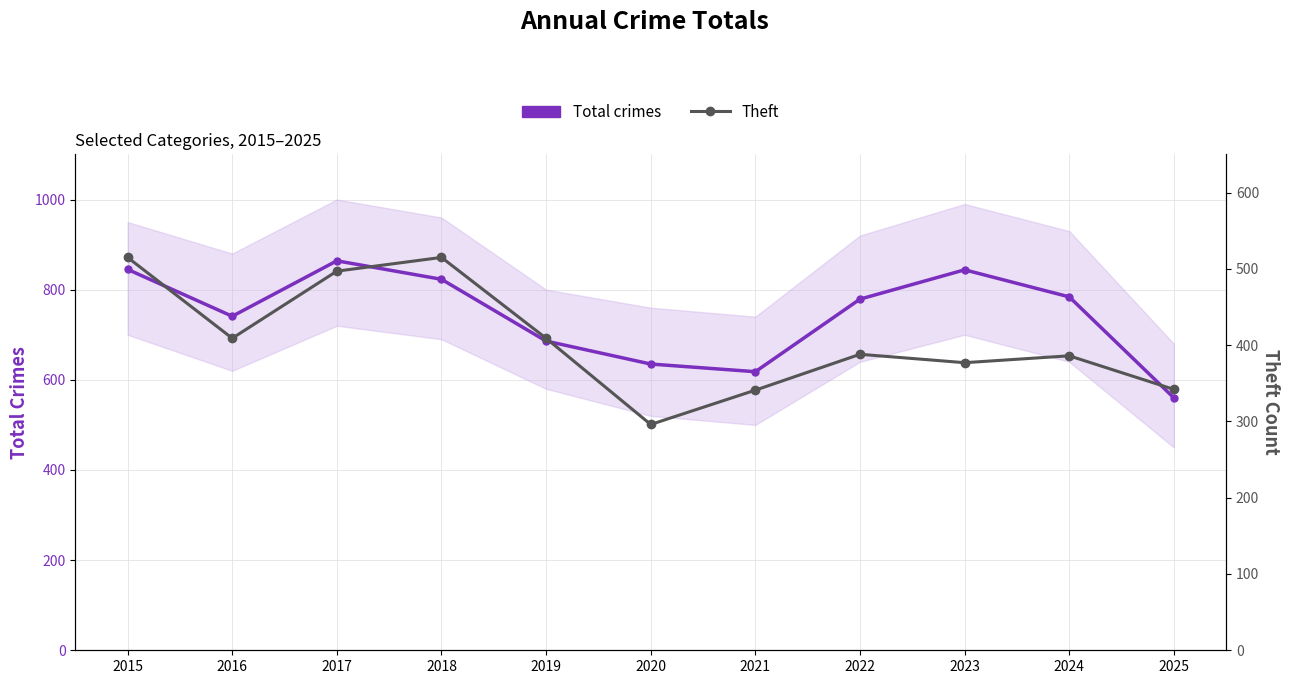

Where is the first local maximum for Theft?

2018